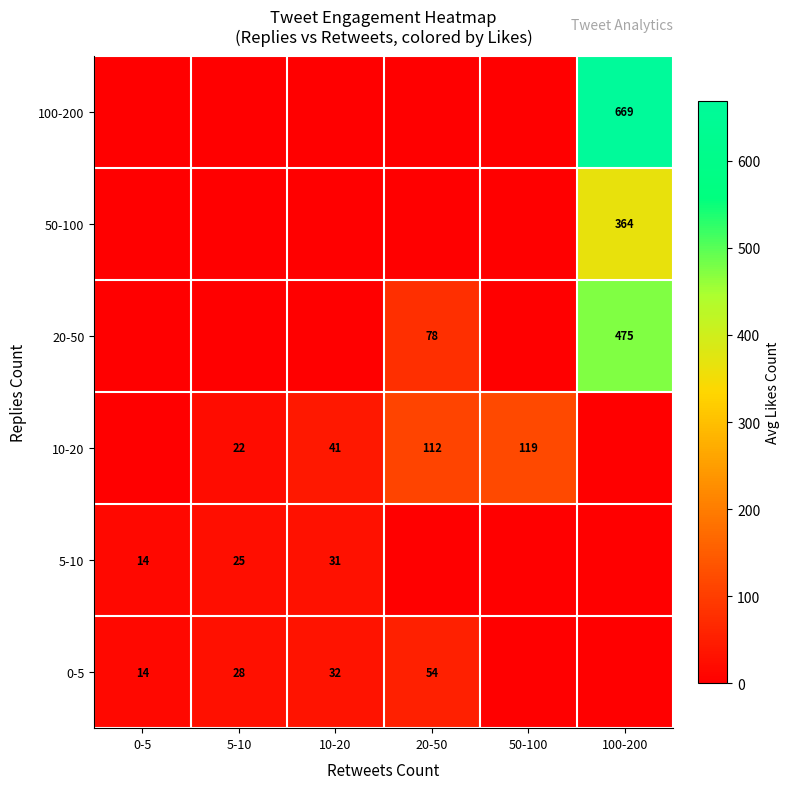

What is the total value across all series at 0-5?

27.8